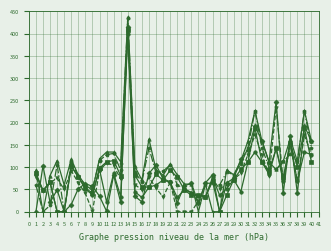

What is the spread (max minus min) of values at 6?

102